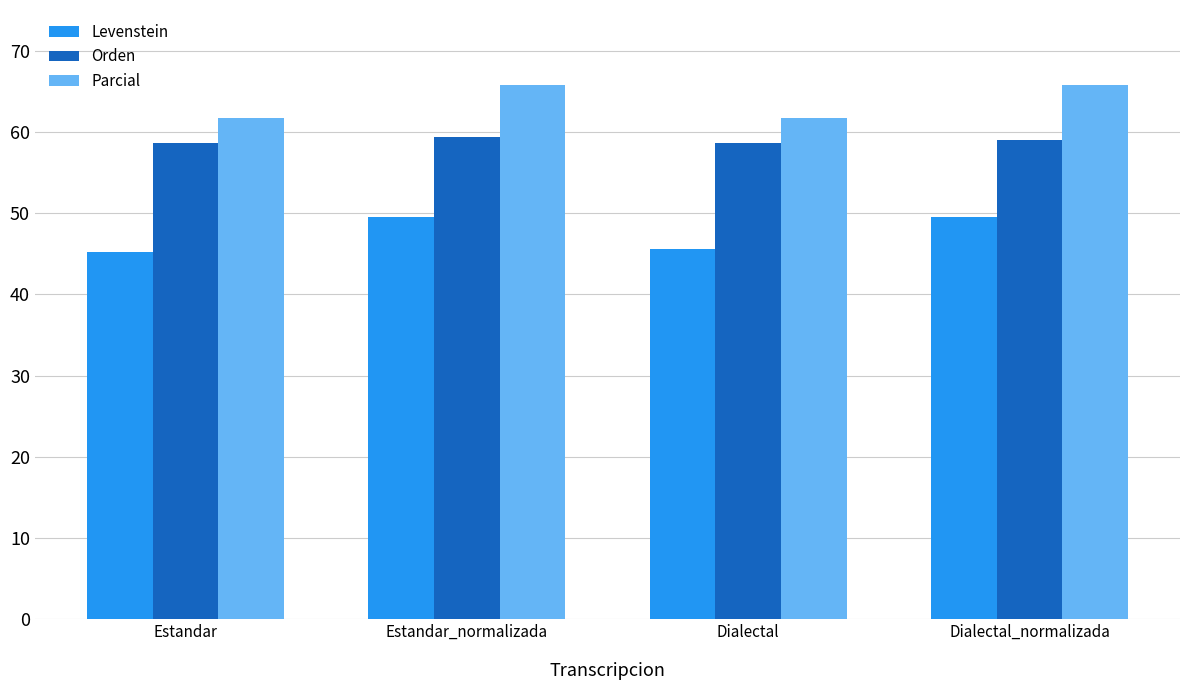

What is the difference between the highest and lowest values at Dialectal_normalizada?

16.2